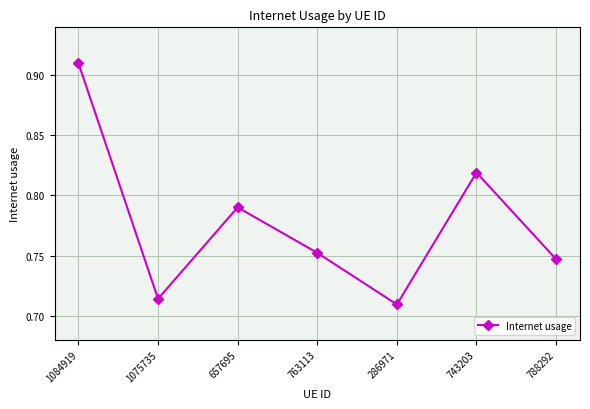

True or false: the data shows 1.4 at 1084919.

False